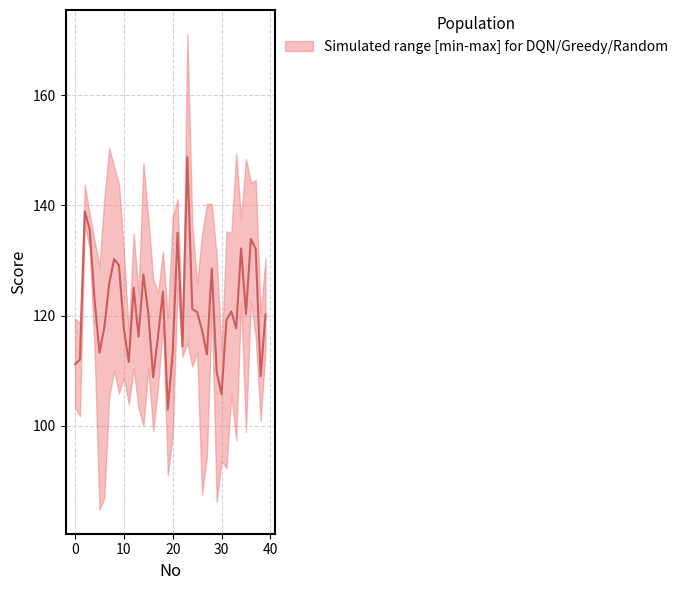

What is the value of the 6th point from the left?

113.3